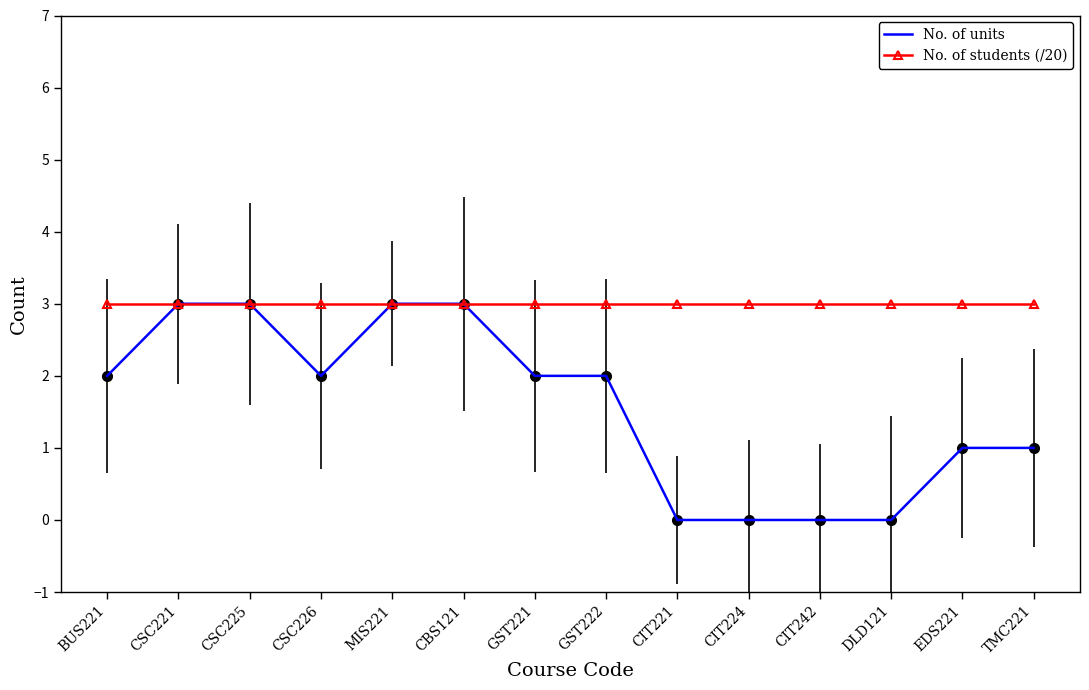

Between CSC225 and GST222, which series saw the biggest shift?

No. of units